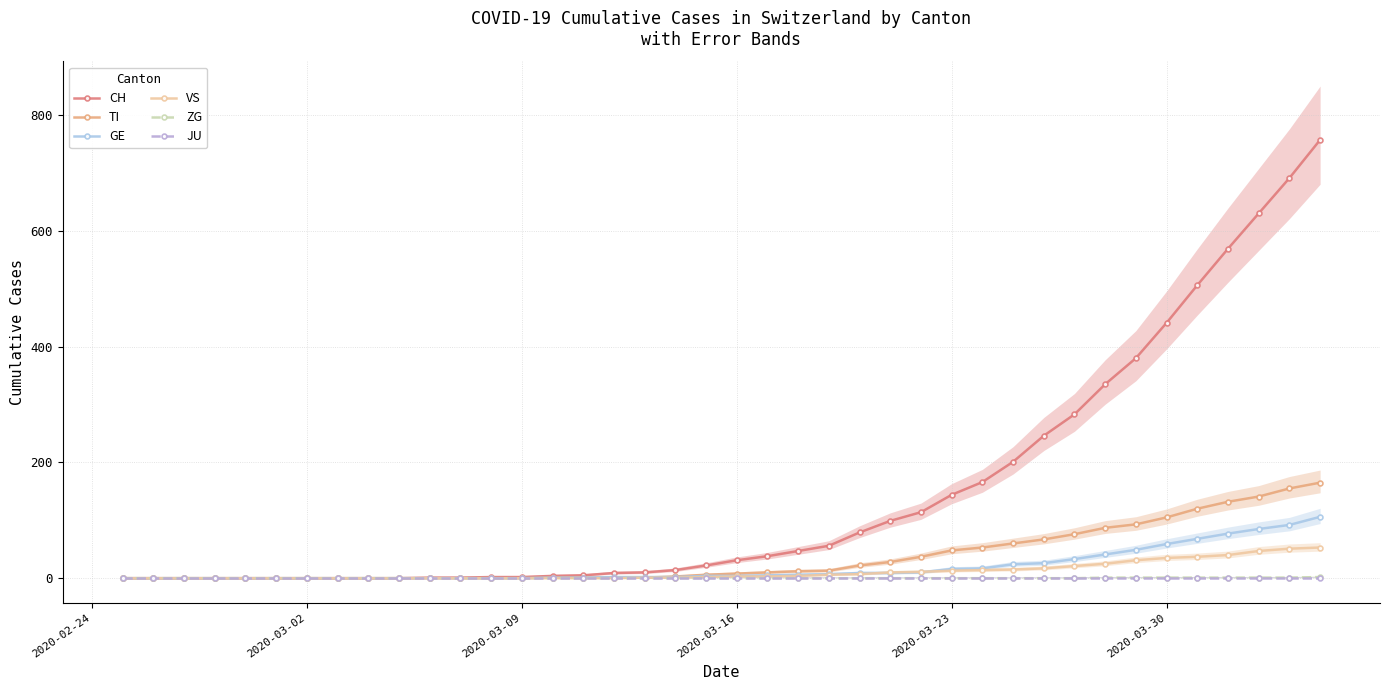

What is the difference between the maximum and minimum values in the GE series?

106